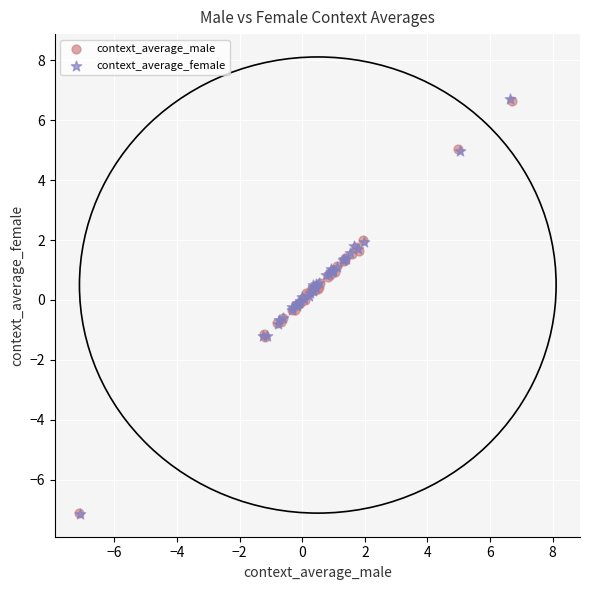

Which series has the widest spread of Y values?

context_average_female